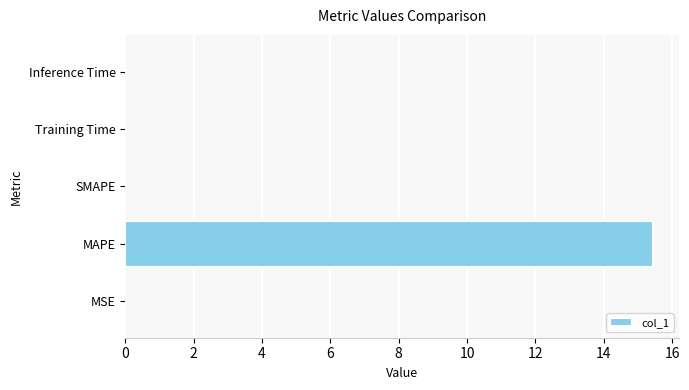

What is the maximum value shown in the chart?

15.4